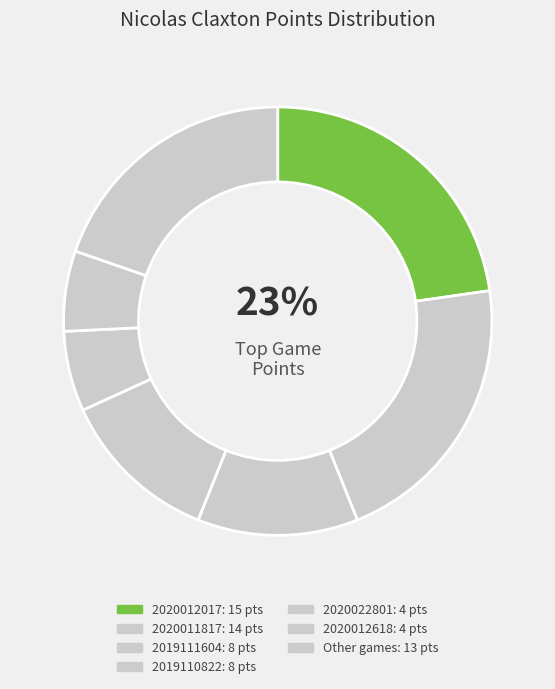

Is there any slice that represents more than half of the pie?

No